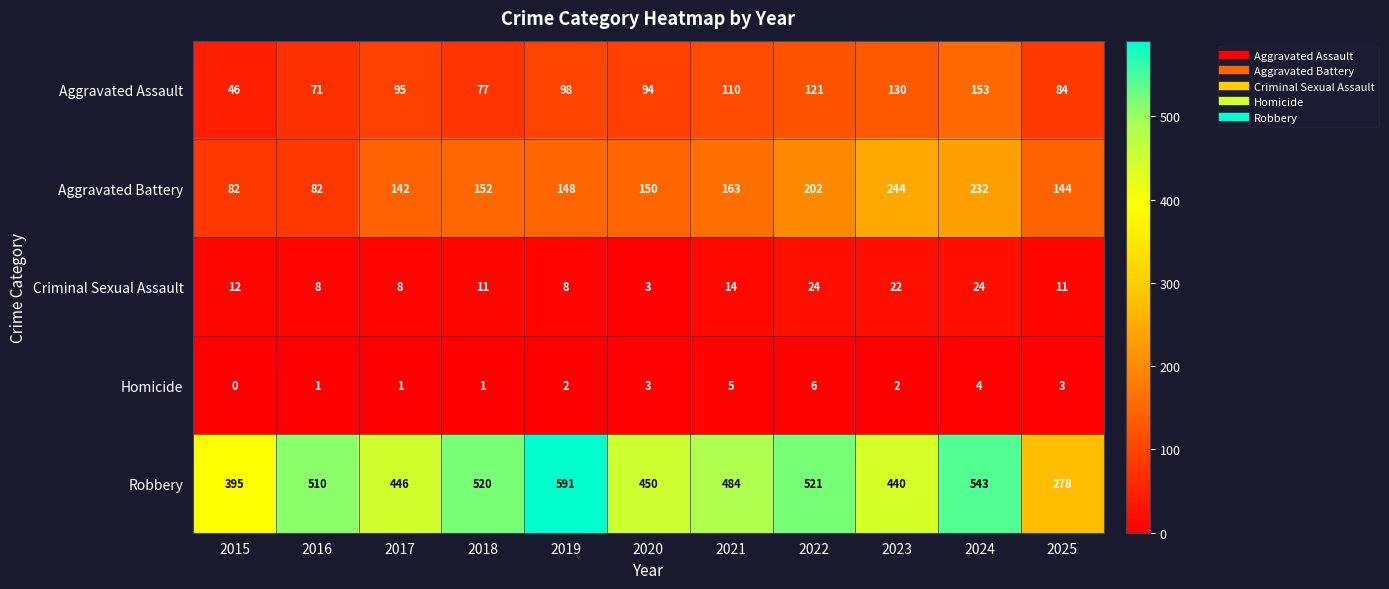

What value does the Criminal Sexual Assault series have at 2025?

11